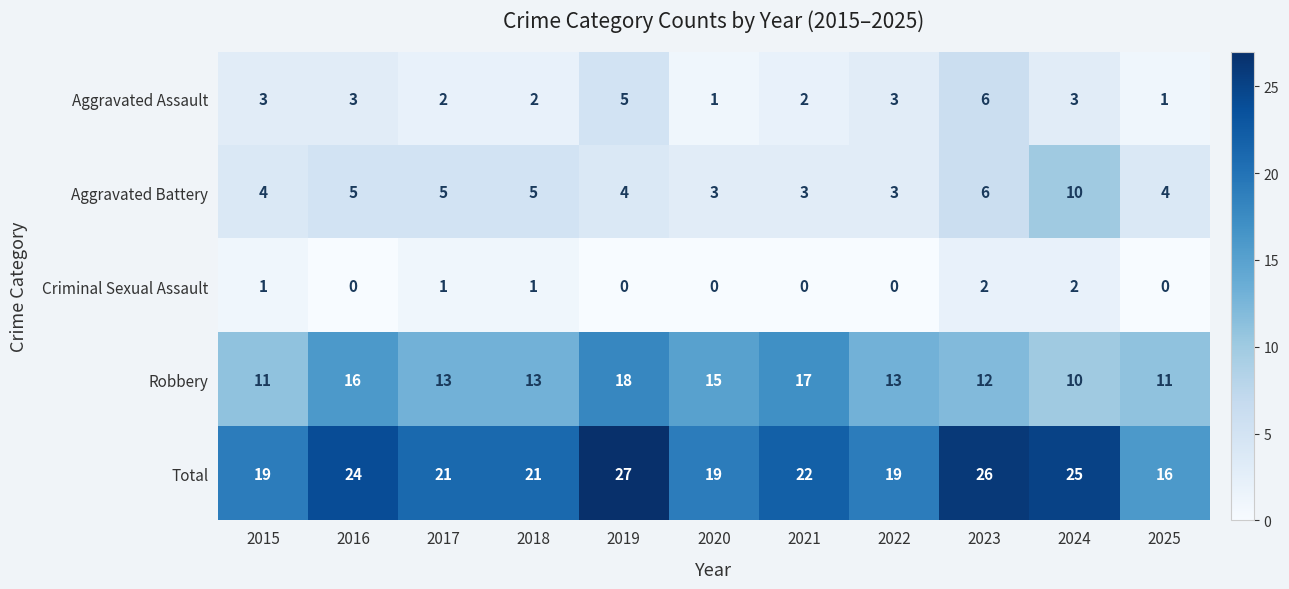

Rank the series by their maximum value, from lowest to highest.

Criminal Sexual Assault, Aggravated Assault, Aggravated Battery, Robbery, Total